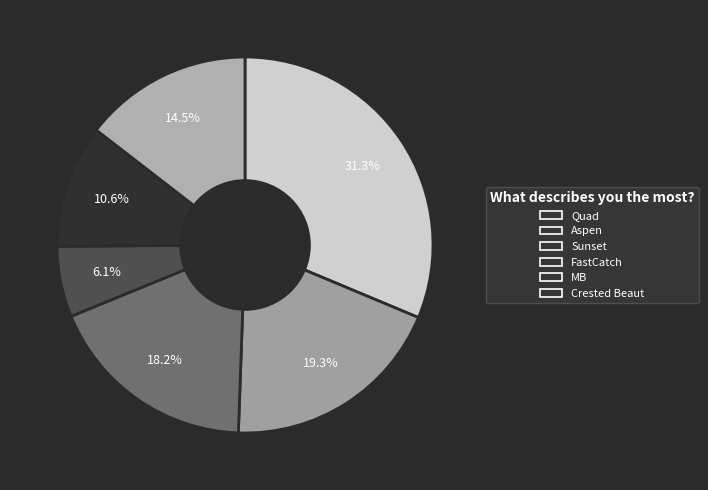

To the nearest percent, what percentage of the pie is Crested Beaut?

15%